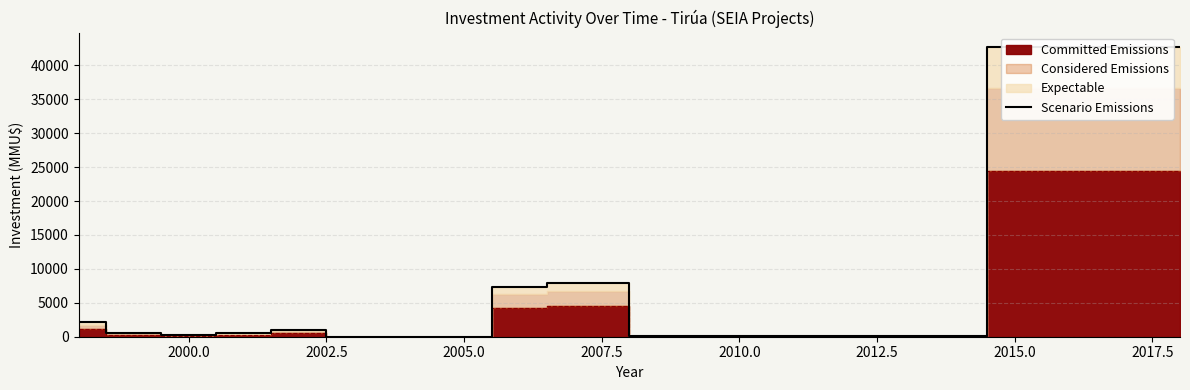

Does the chart have visible grid lines?

Yes